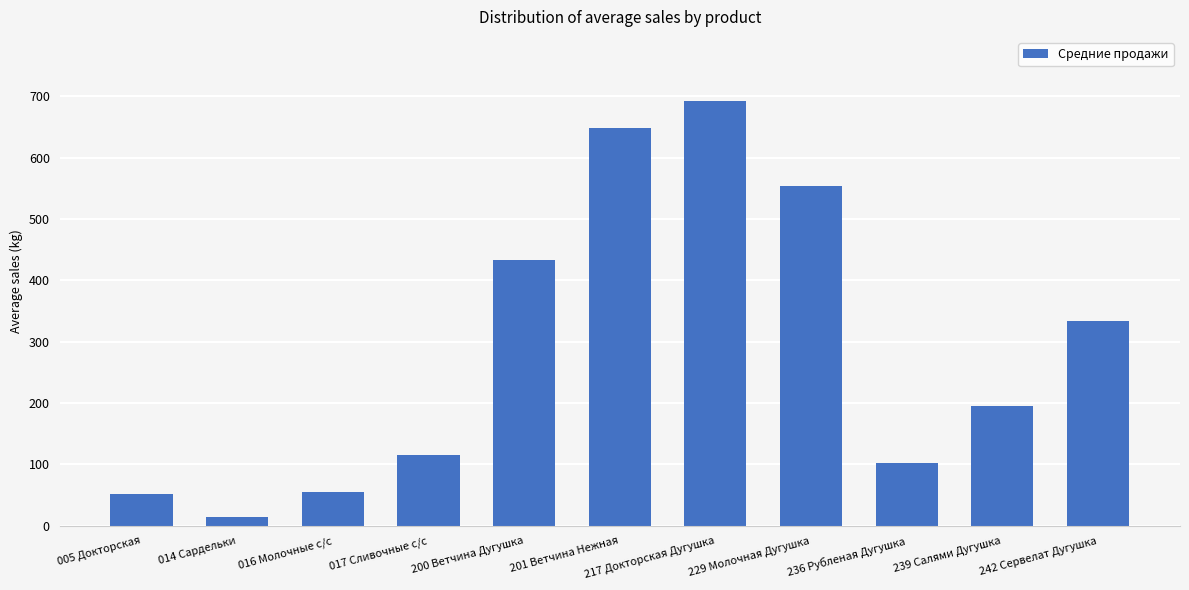

What is the sum of all values?

3198.6